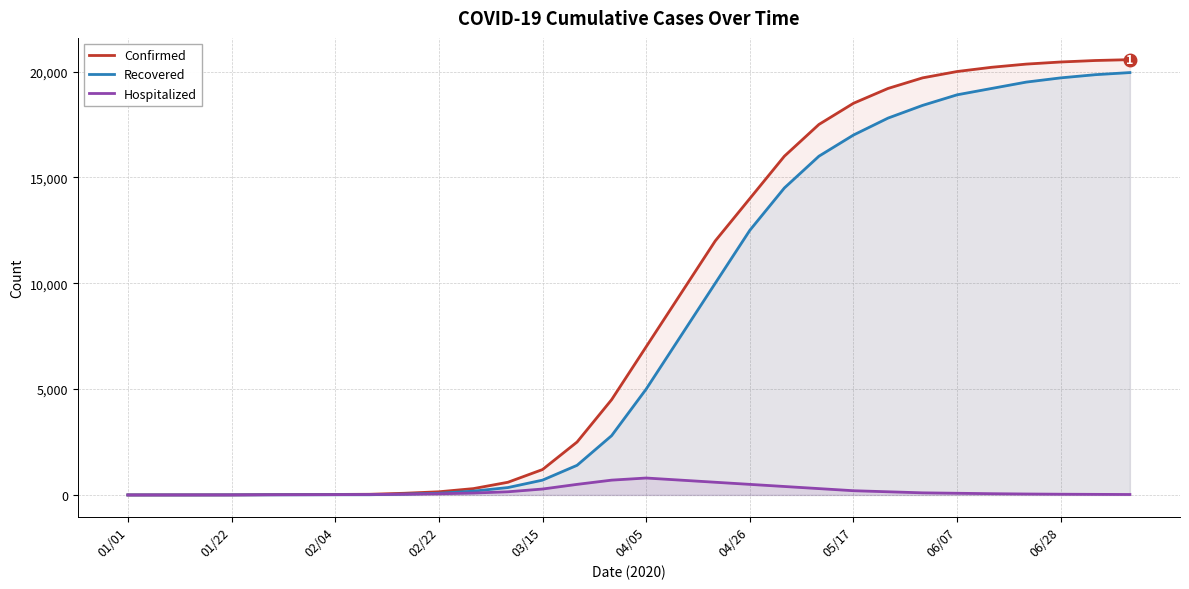

True or false: Recovered has a value of 19500 at 26.

True